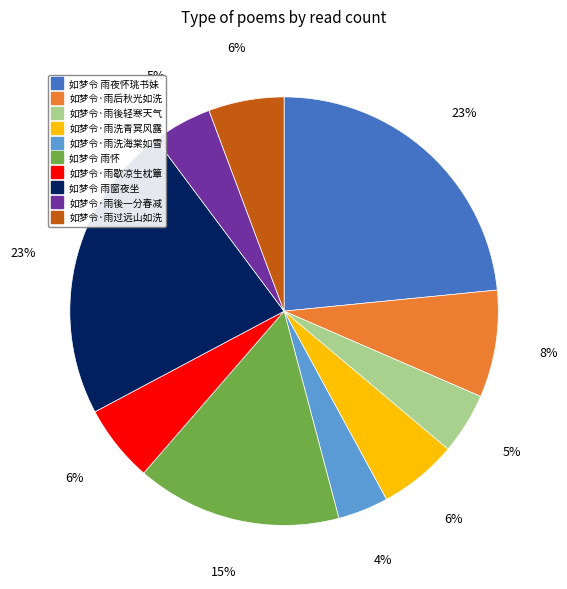

Which slice is the smallest?

如梦令·雨洗海棠如雪